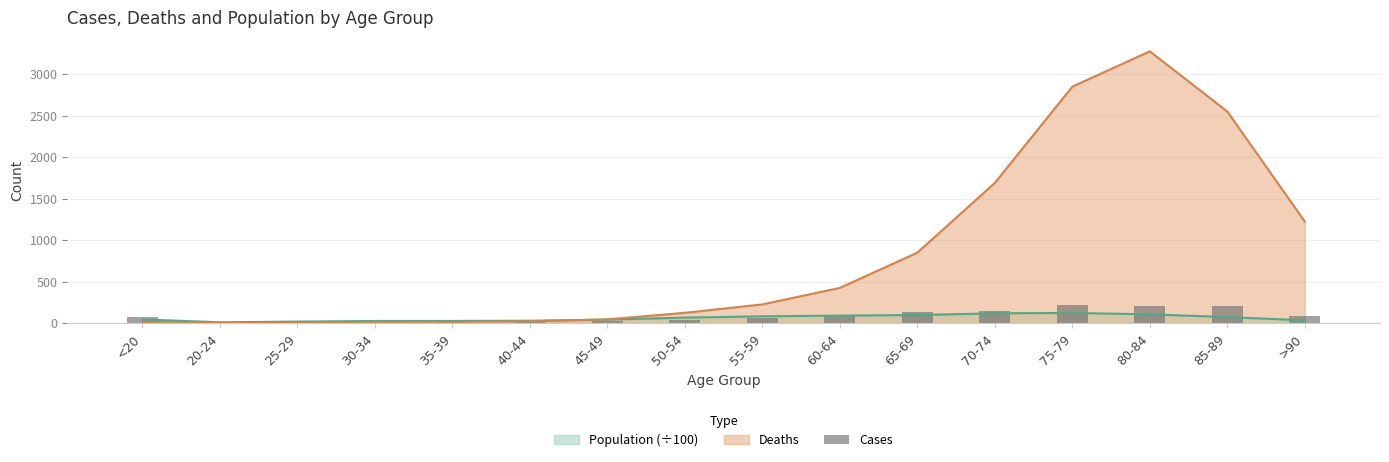

Approximately how many times larger is the value at <20 compared to 70-74?

0.5